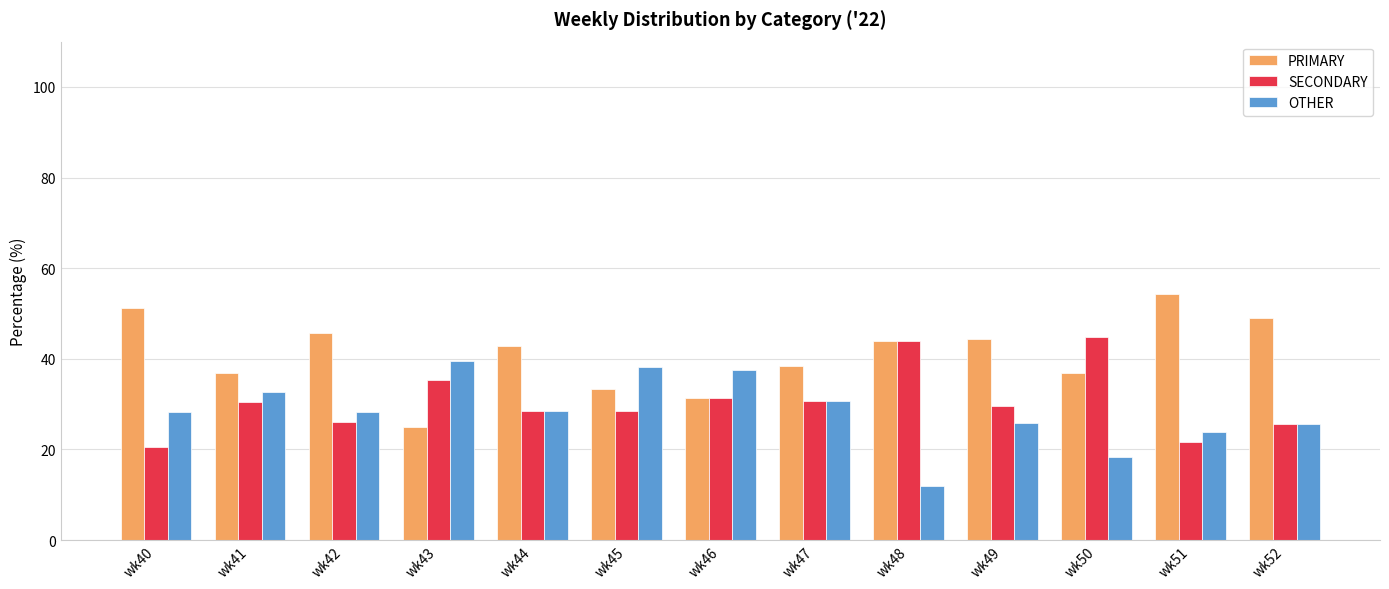

What is the difference between the highest and lowest values at wk42?

19.6